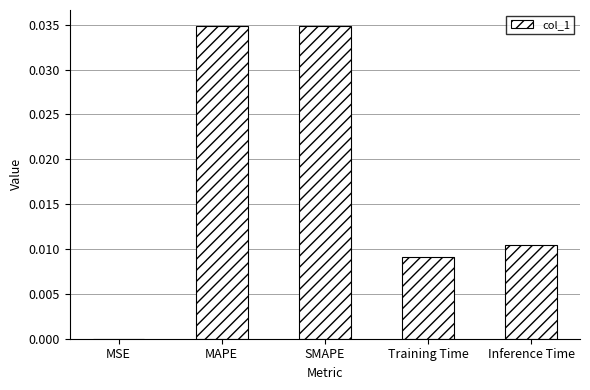

The value at Training Time is 0.0. True or false?

True